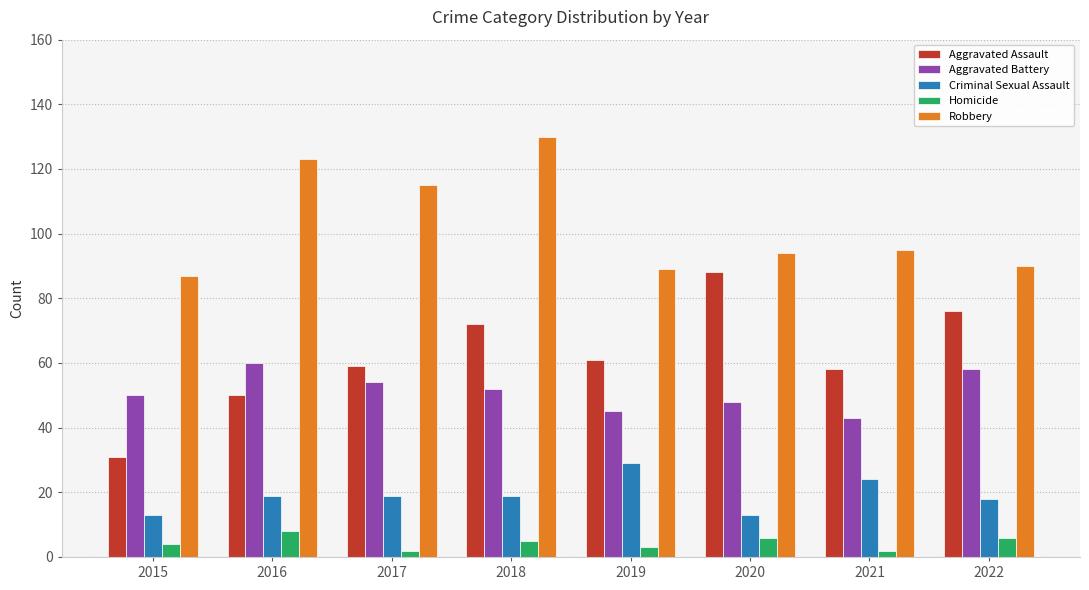

What is the value of the Robbery bar at the 2nd from the left?

123